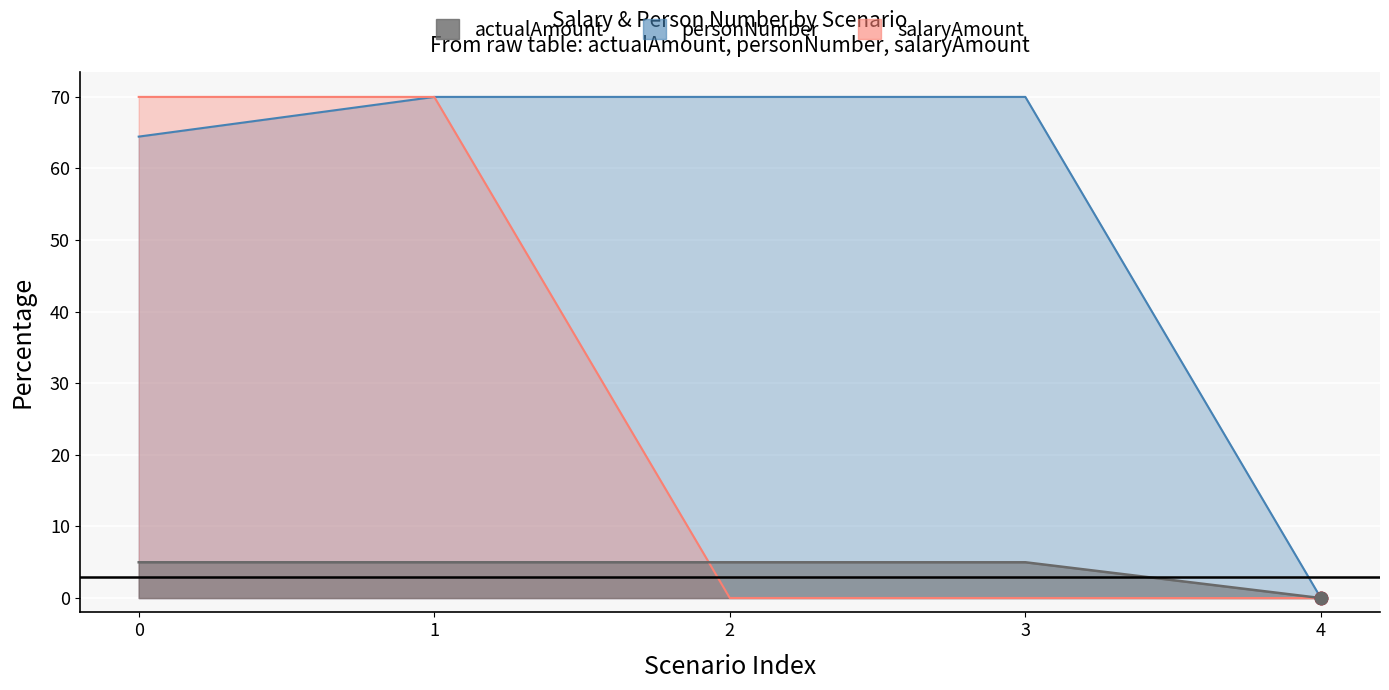

What are all the series names shown in the legend?

personNumber, salaryAmount, actualAmount